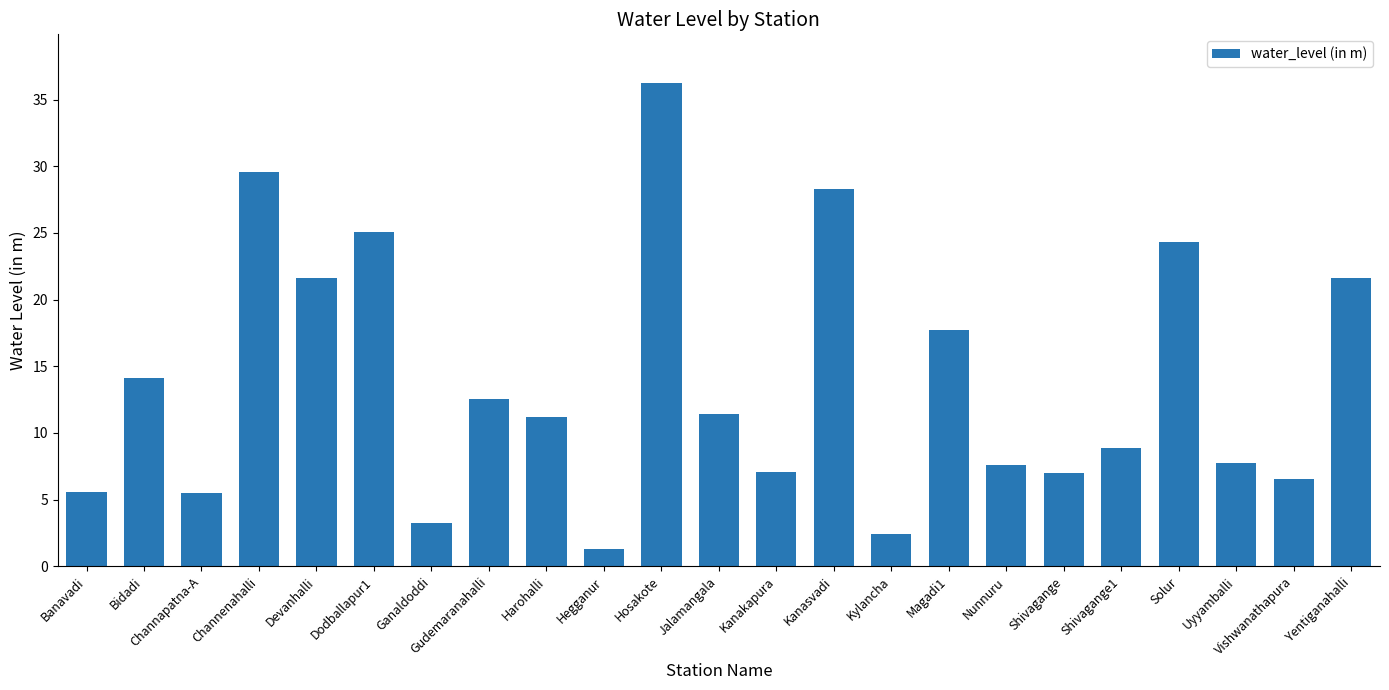

What is the label of the 4th bar from the left?

Channenahalli